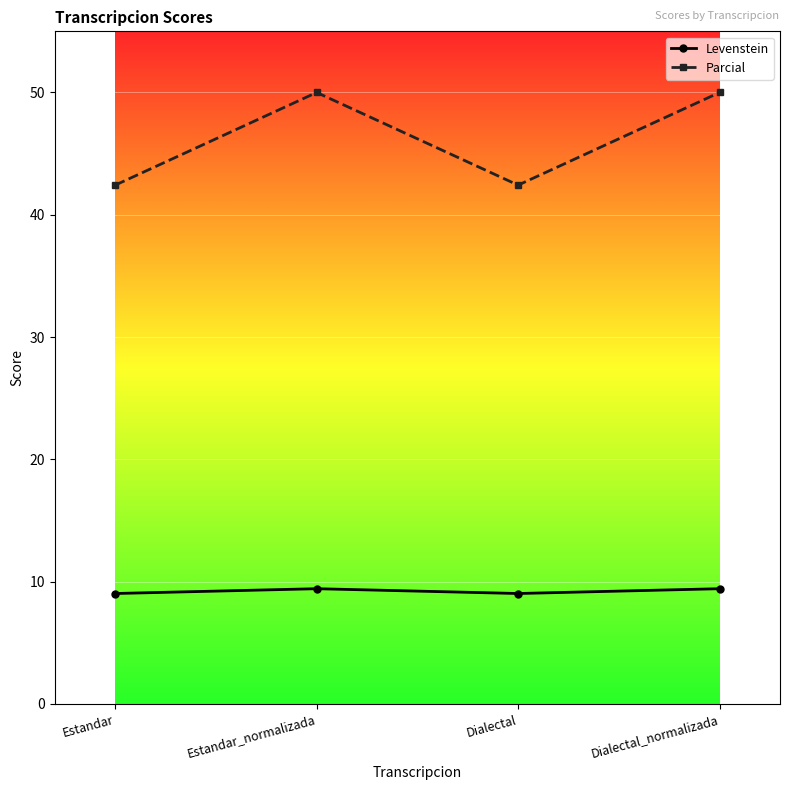

What is the smallest value displayed?

9.0